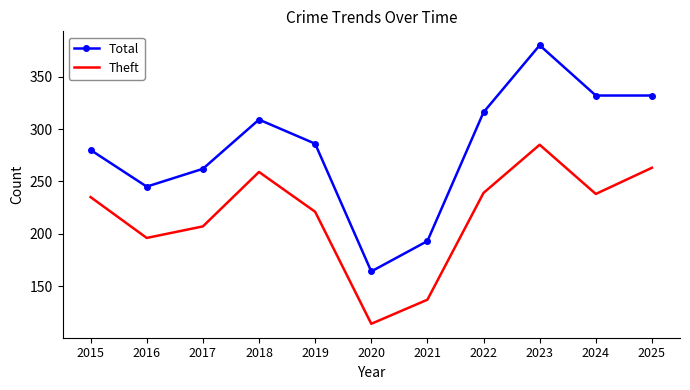

True or false: Total and Theft cross at least once.

False